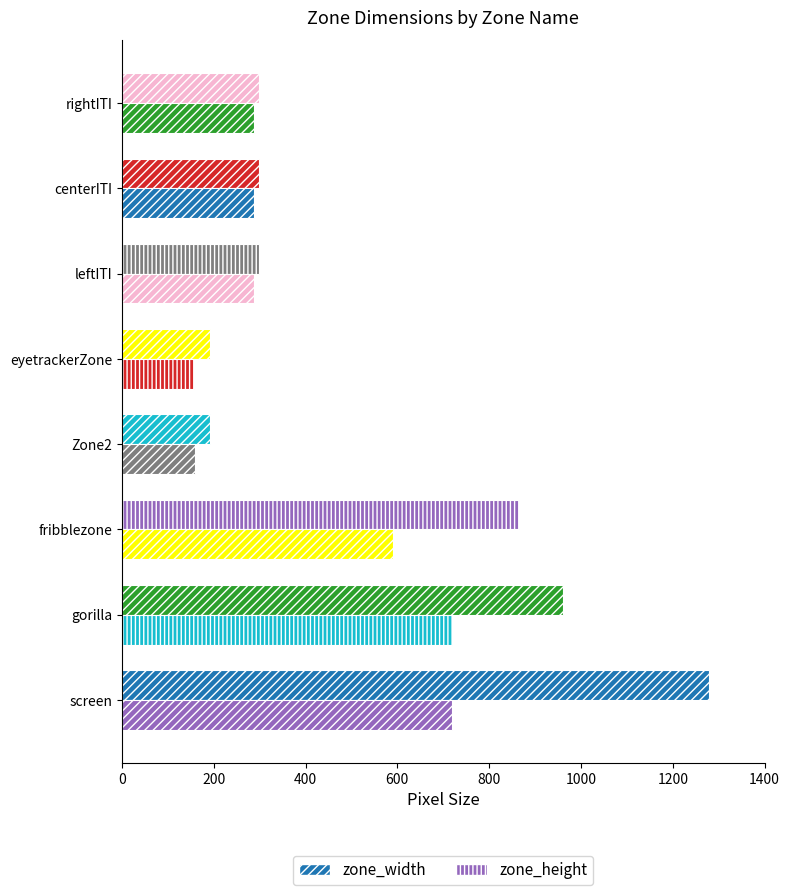

Reading left to right, what are all the values shown in this chart?

zone_width: 1280	960	864	192	192	298	298	298
zone_height: 720	720	590	159	158	288	288	288